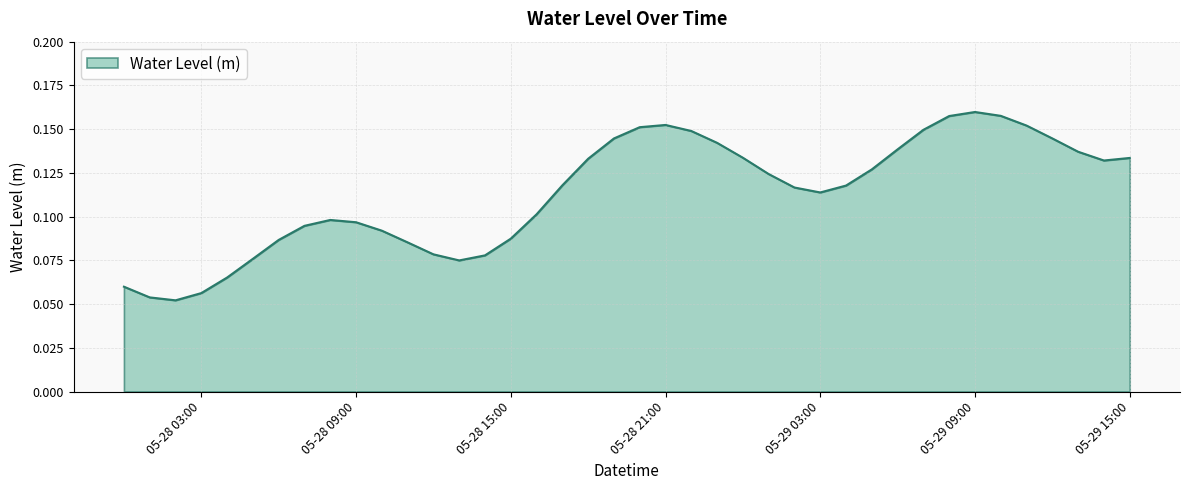

Reading right to left, list all the values displayed in this chart.

0.1	0.1	0.1	0.1	0.2	0.2	0.2	0.2	0.1	0.1	0.1	0.1	0.1	0.1	0.1	0.1	0.1	0.1	0.2	0.2	0.1	0.1	0.1	0.1	0.1	0.1	0.1	0.1	0.1	0.1	0.1	0.1	0.1	0.1	0.1	0.1	0.1	0.1	0.1	0.1